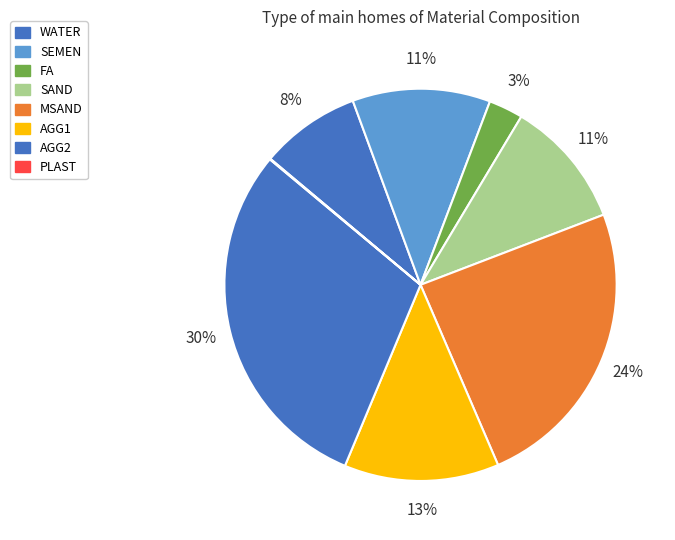

To the nearest percent, what percentage of the pie is FA?

3%